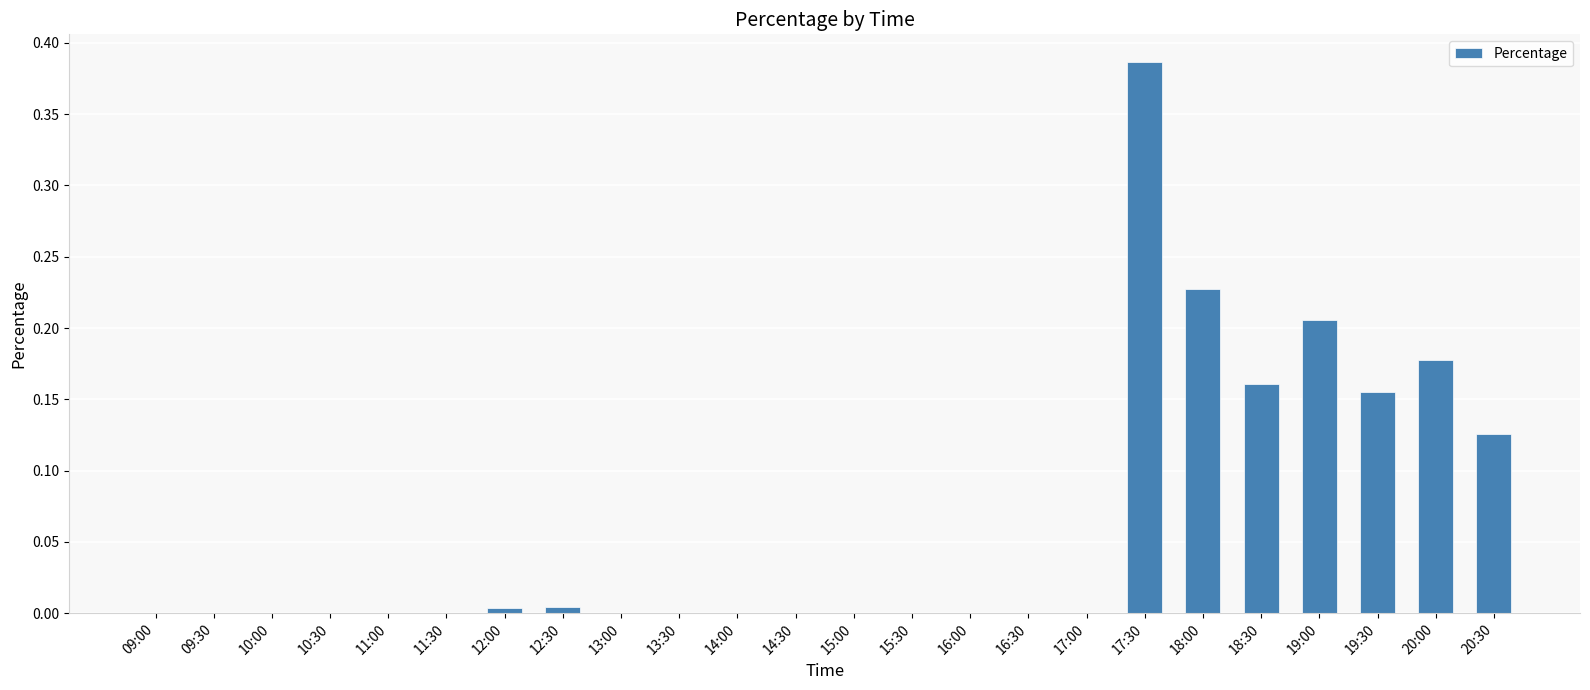

Between 12:00 and 15:00, which is larger?

12:00